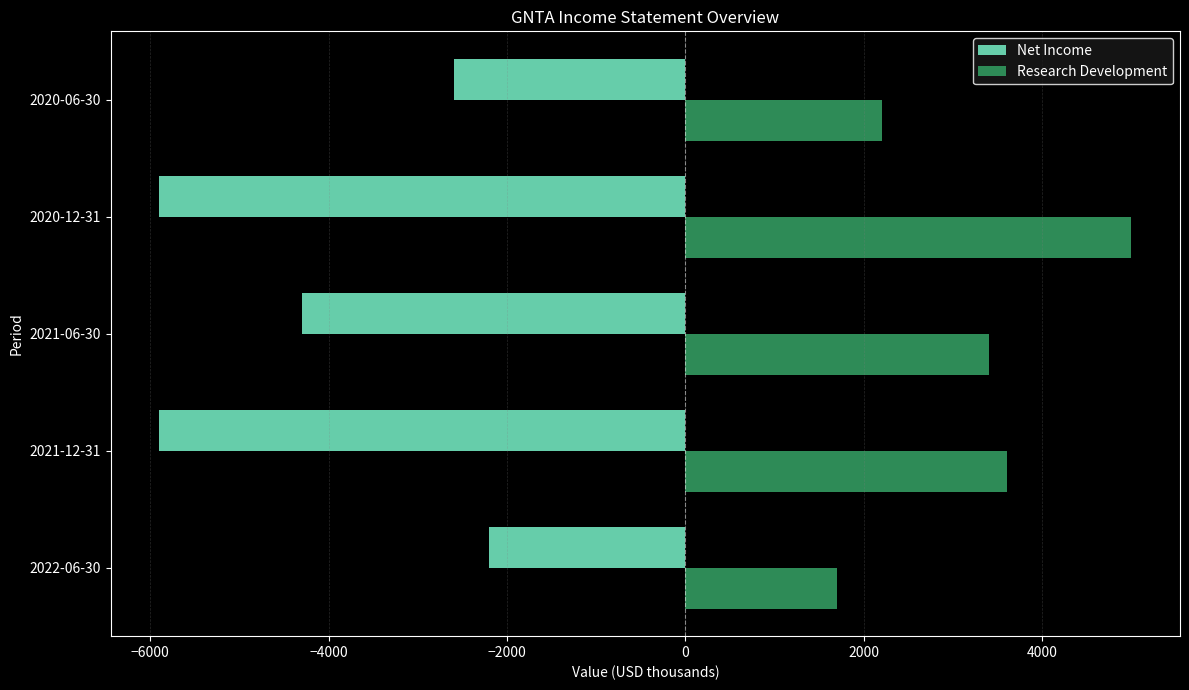

What is the sum of all Research Development values?

15900